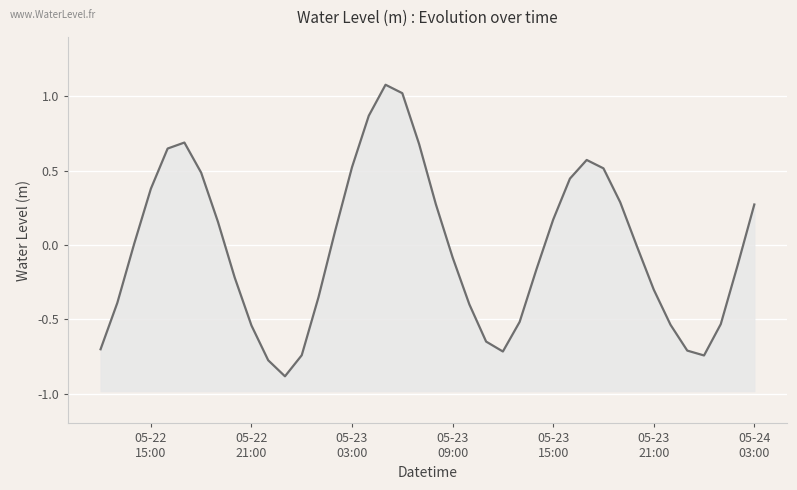

How many negative values are there?

21